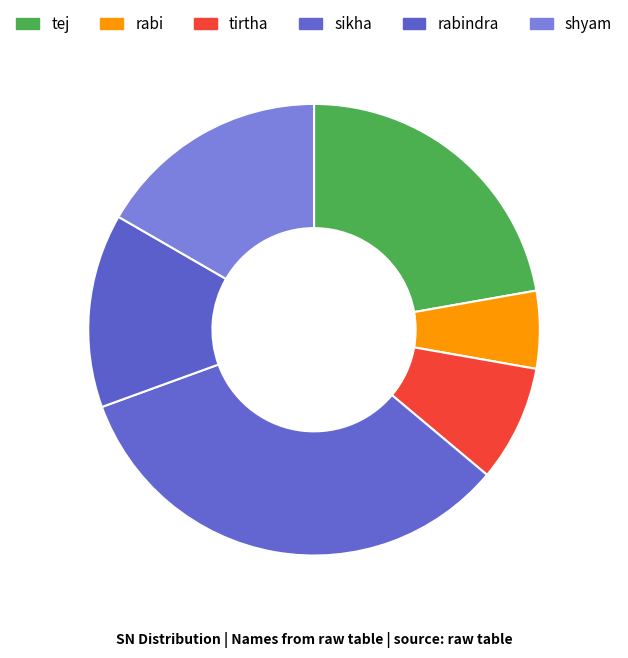

To the nearest percent, what is the average slice percentage?

17%